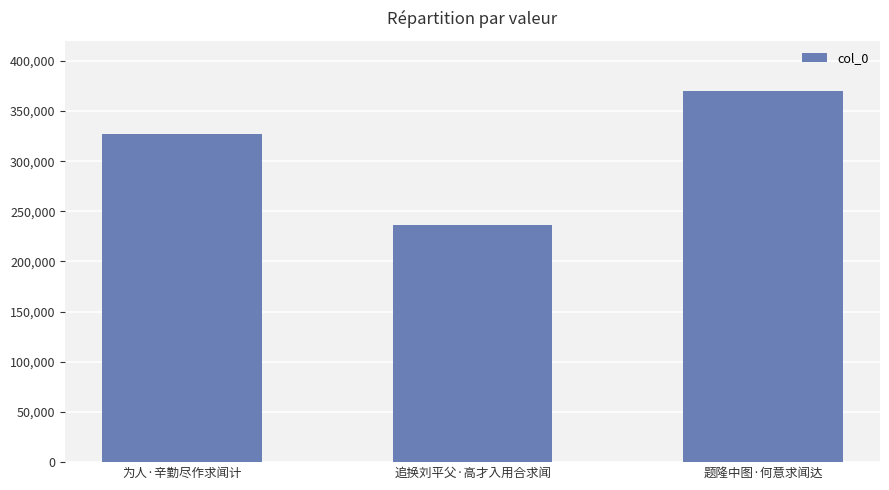

Where is the data nearest to the value 302950?

为人·辛勤尽作求闻计